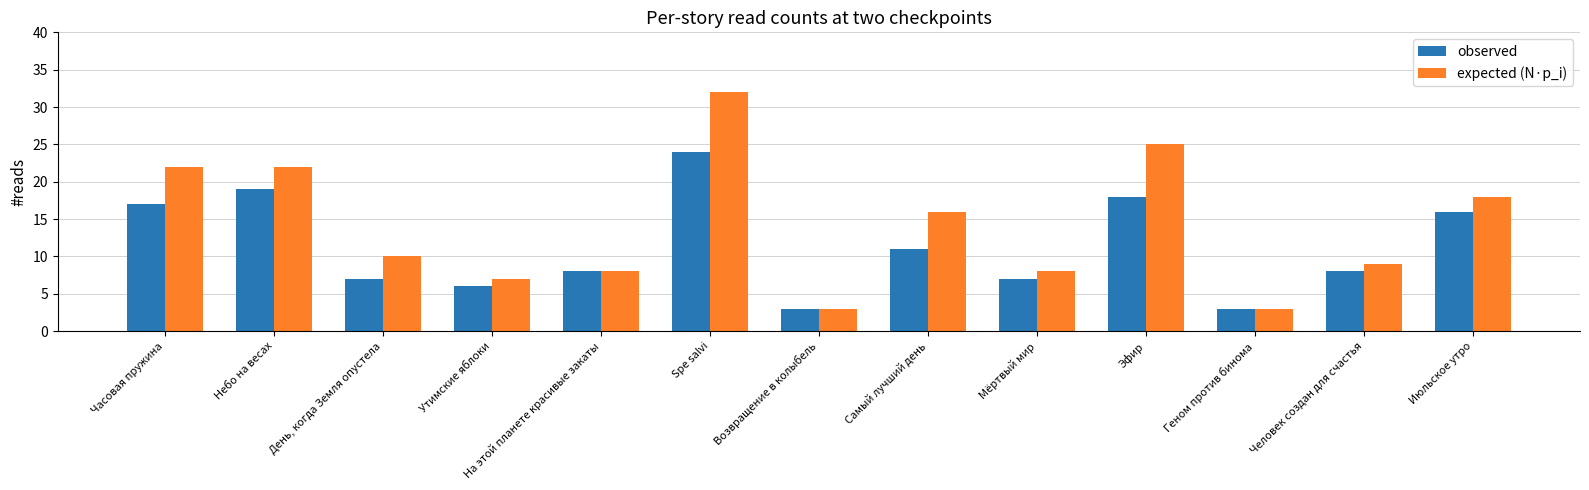

At which category is the sum across all series the highest?

Spe salvi